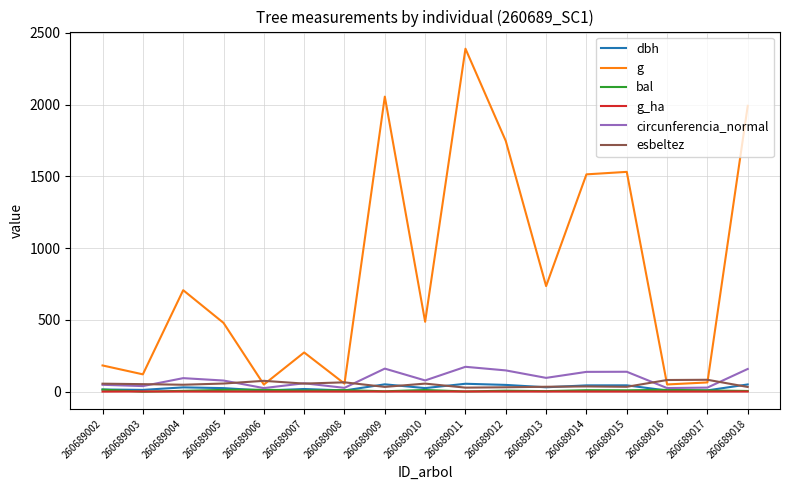

What is the approximate value of dbh at 260689003?

12.4